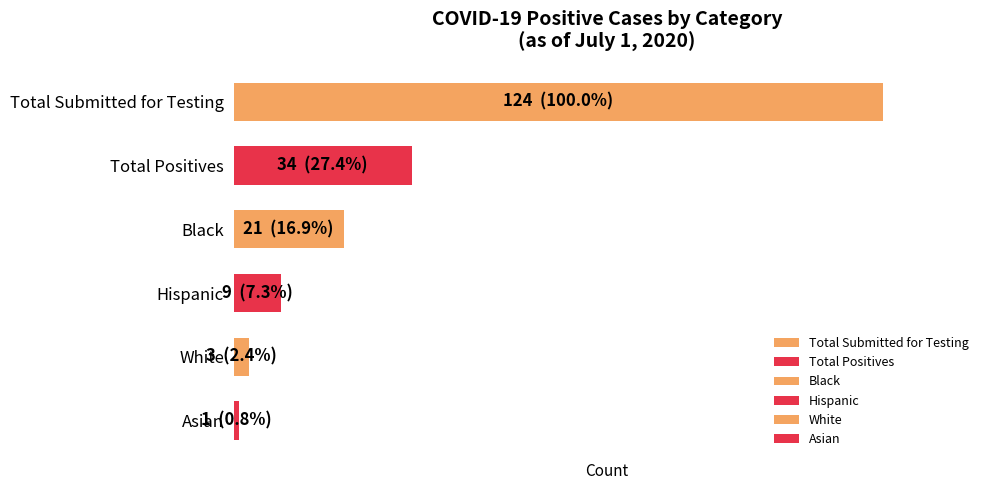

What is the value of the Asian bar at the 6th from the left?

1